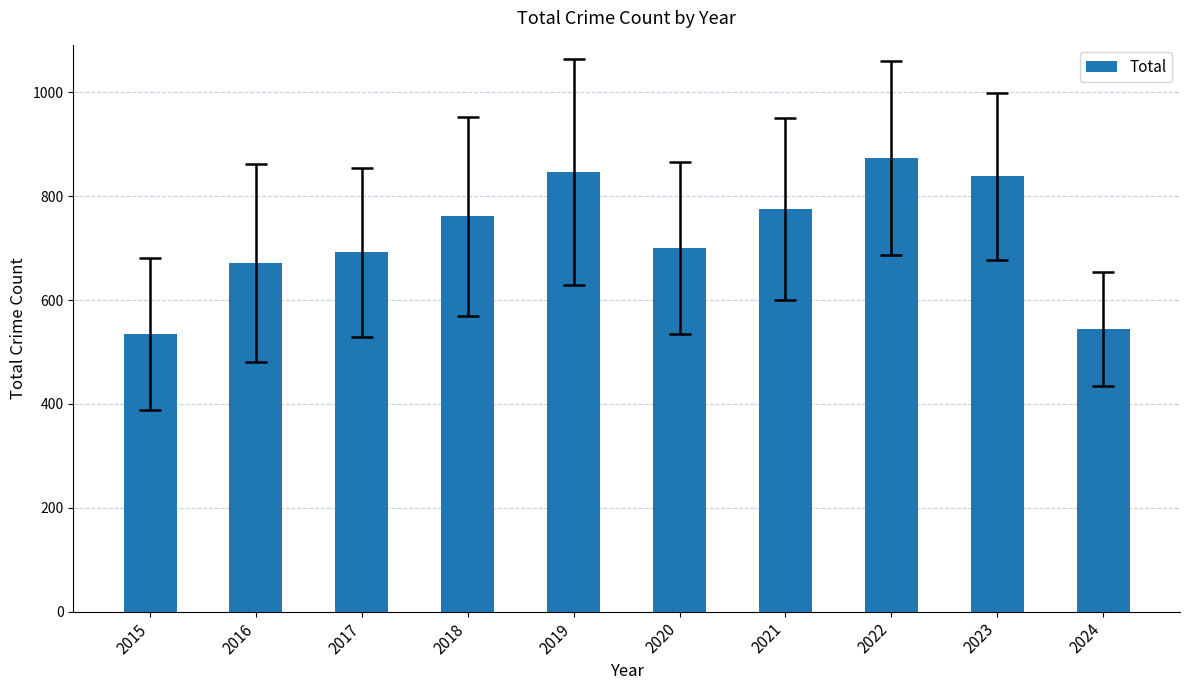

Reading left to right, what are all the values shown in this chart?

2015=535	2016=672	2017=692	2018=761	2019=847	2020=700	2021=775	2022=873	2023=838	2024=544